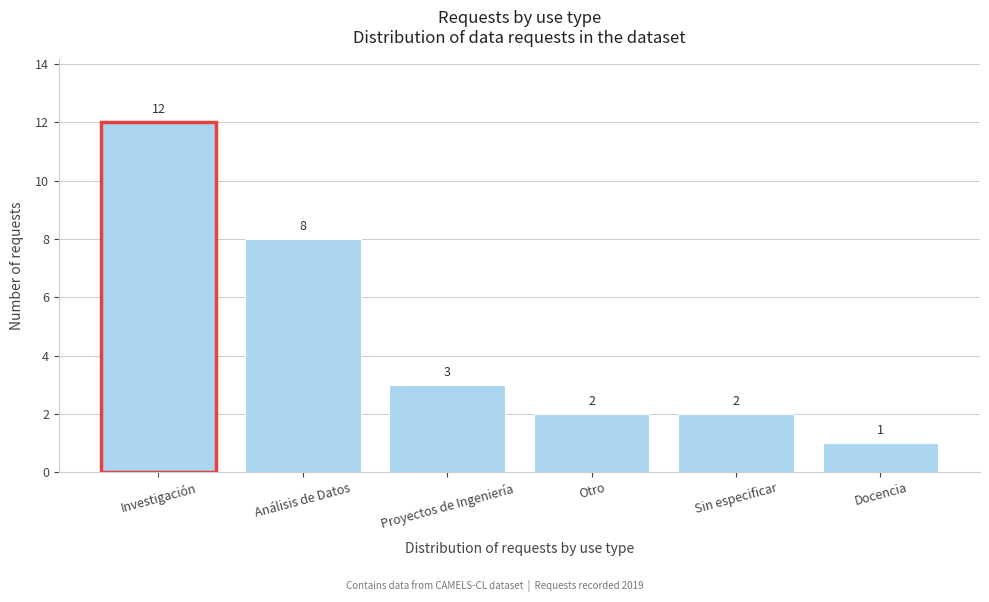

Reading left to right, extract all data points from this chart.

Investigación=12	Análisis de Datos=8	Proyectos de Ingeniería=3	Otro=2	Sin especificar=2	Docencia=1